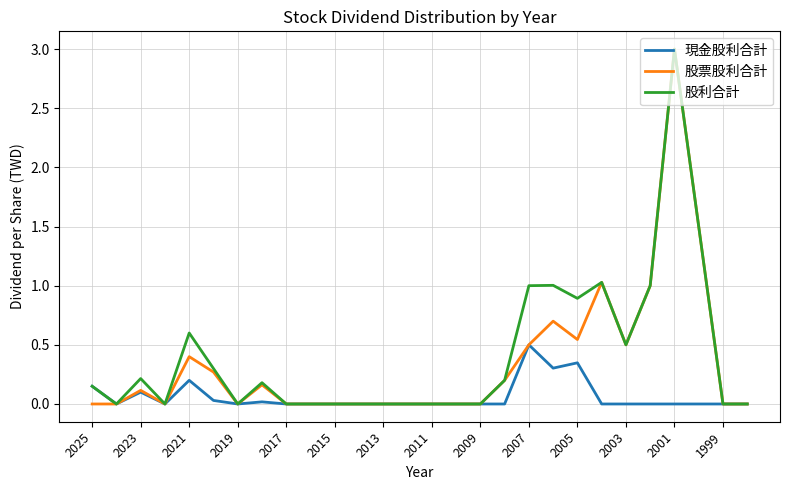

What is the difference between the maximum and second lowest values in the 股票股利合計 series?

3.0